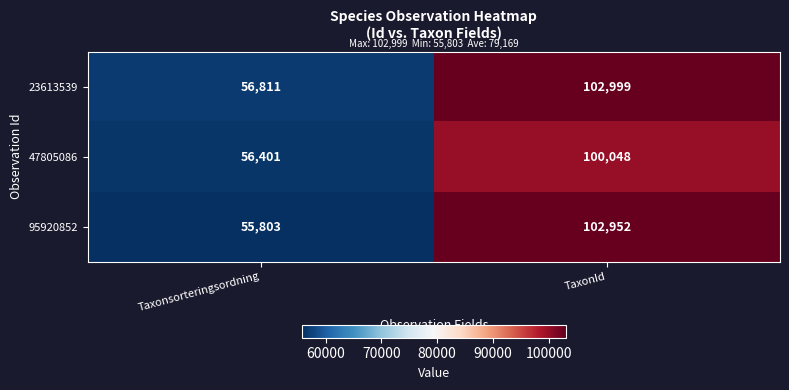

What is the total value across all series at Taxonsorteringsordning?

169015